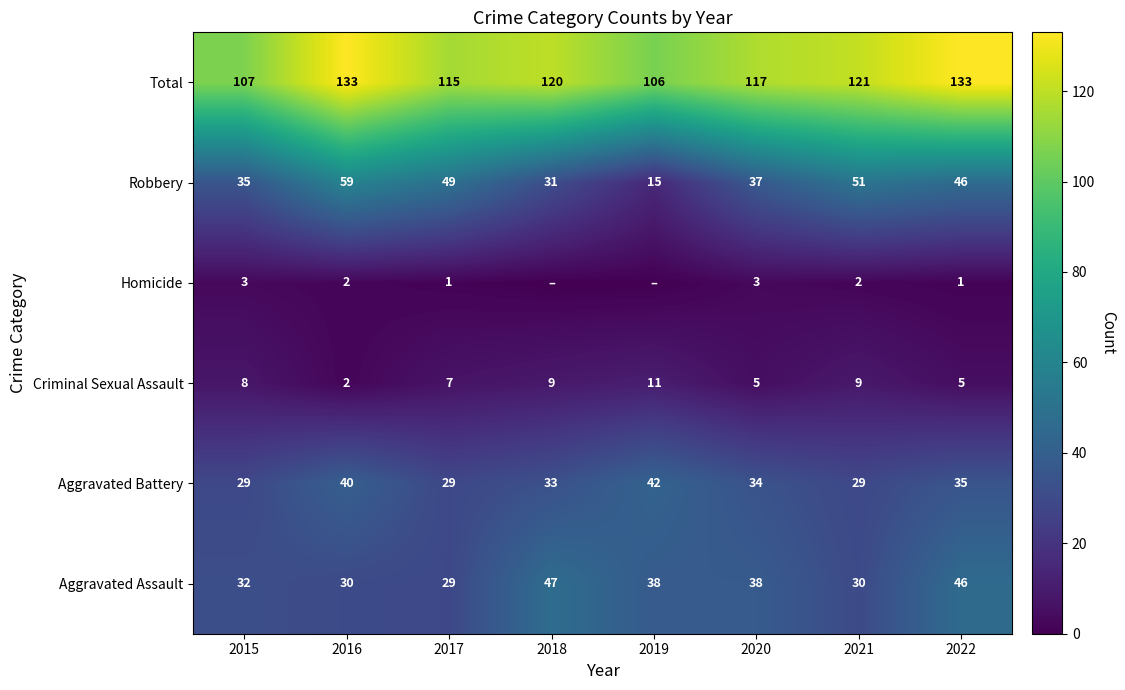

What is the difference between the maximum and second lowest values in the Criminal Sexual Assault series?

6